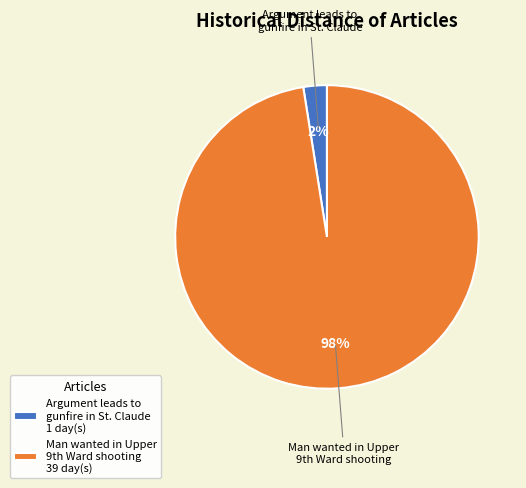

Rank the categories by value from highest to lowest.

Man wanted in Upper 9th Ward shooting, Argument leads to gunfire in St. Claude